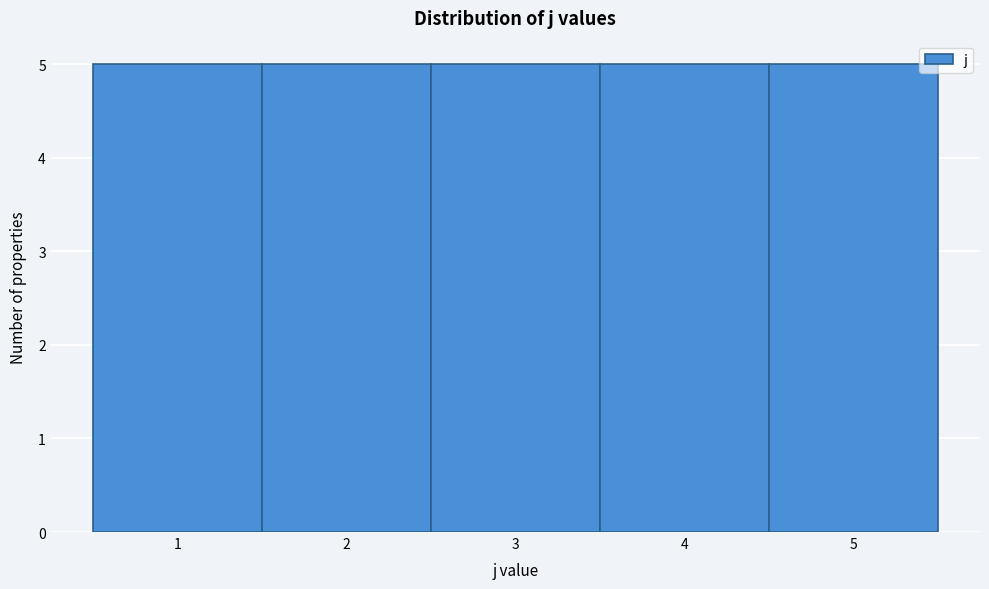

What is the height of the bar covering 4.5 to 5.5 on the x-axis? The values are not printed on the chart, so give them approximately, as read against the axis.

5